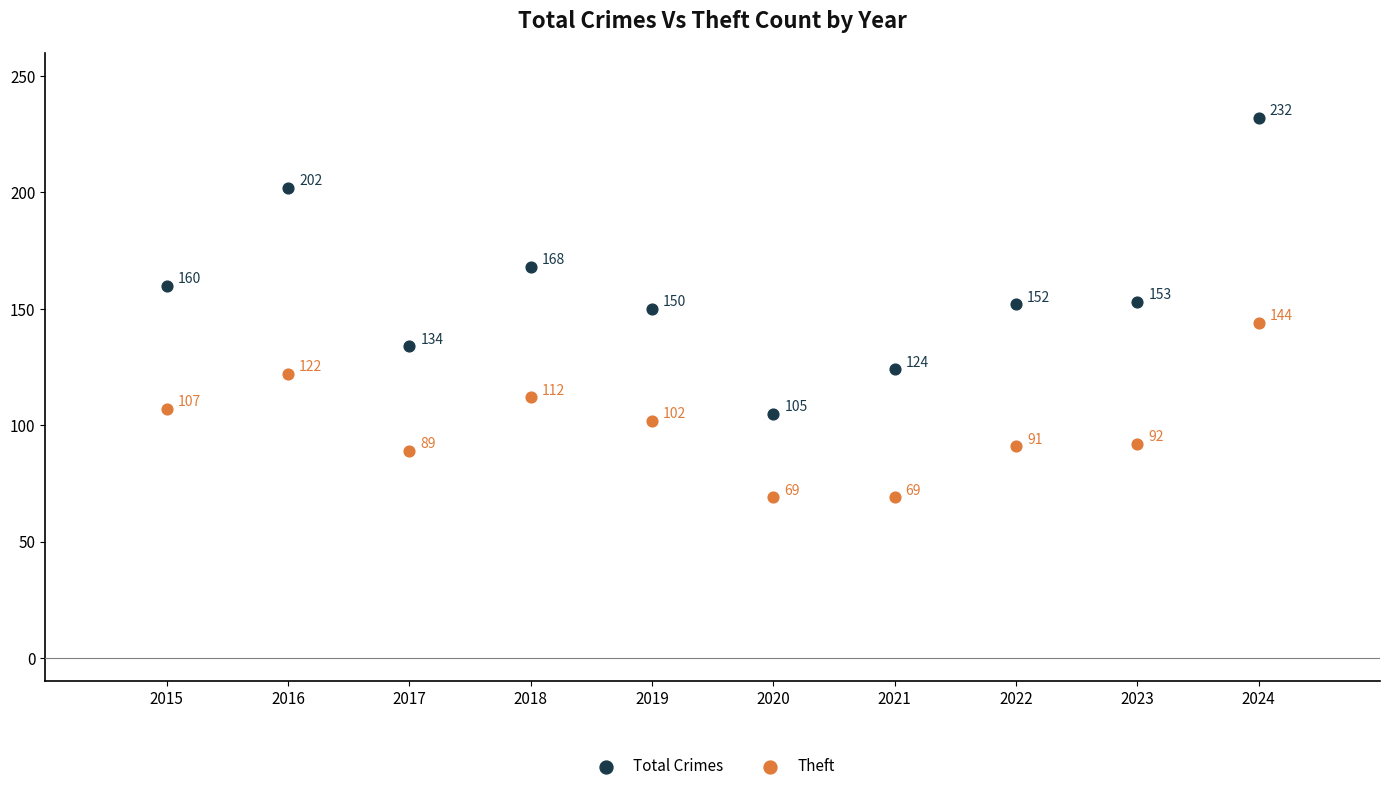

In the Total Crimes series, what Y value is closest to 168?

168